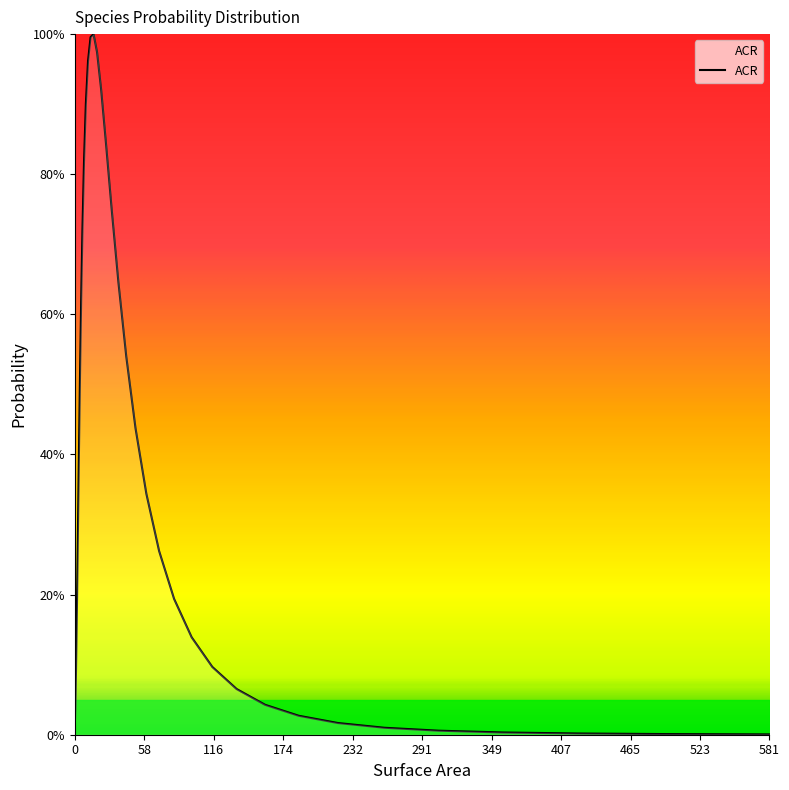

What is the greatest value displayed?

100.0